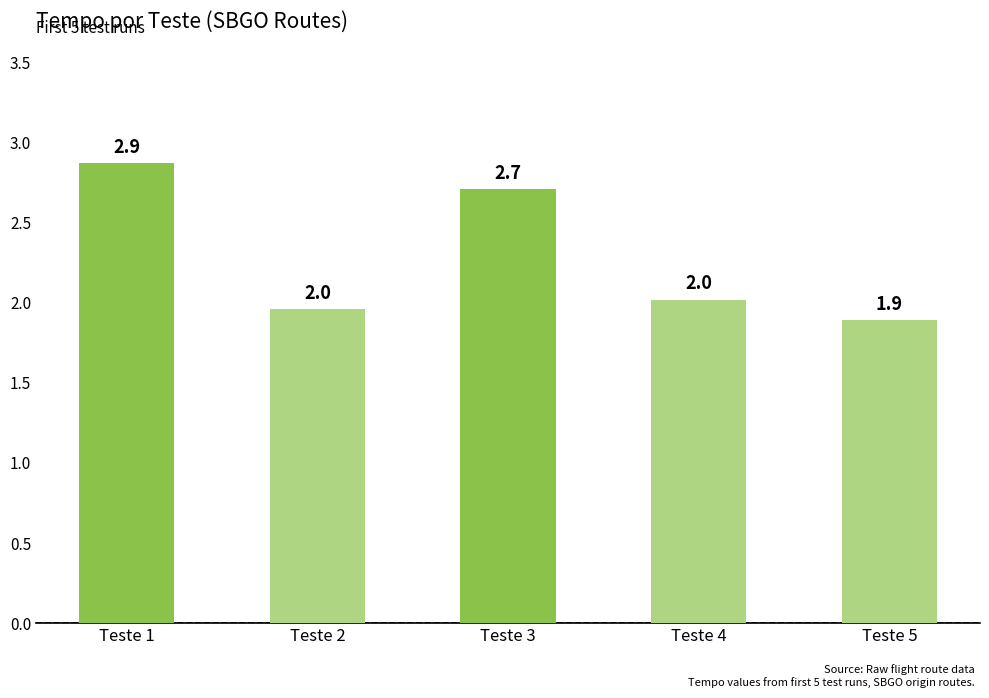

The value at Teste 2 is 2.0. True or false?

True